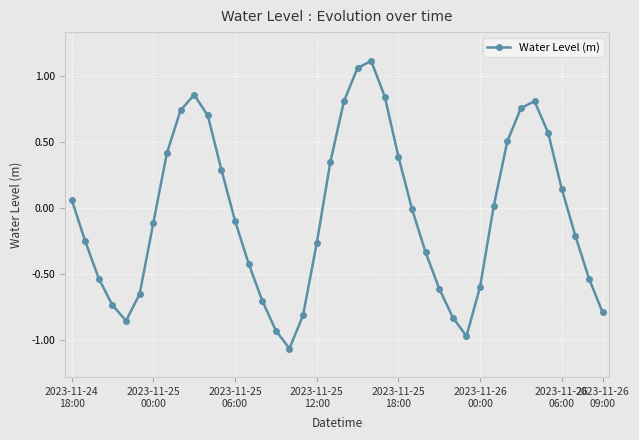

How many interior local peaks (higher than both neighbors) does the data have?

3